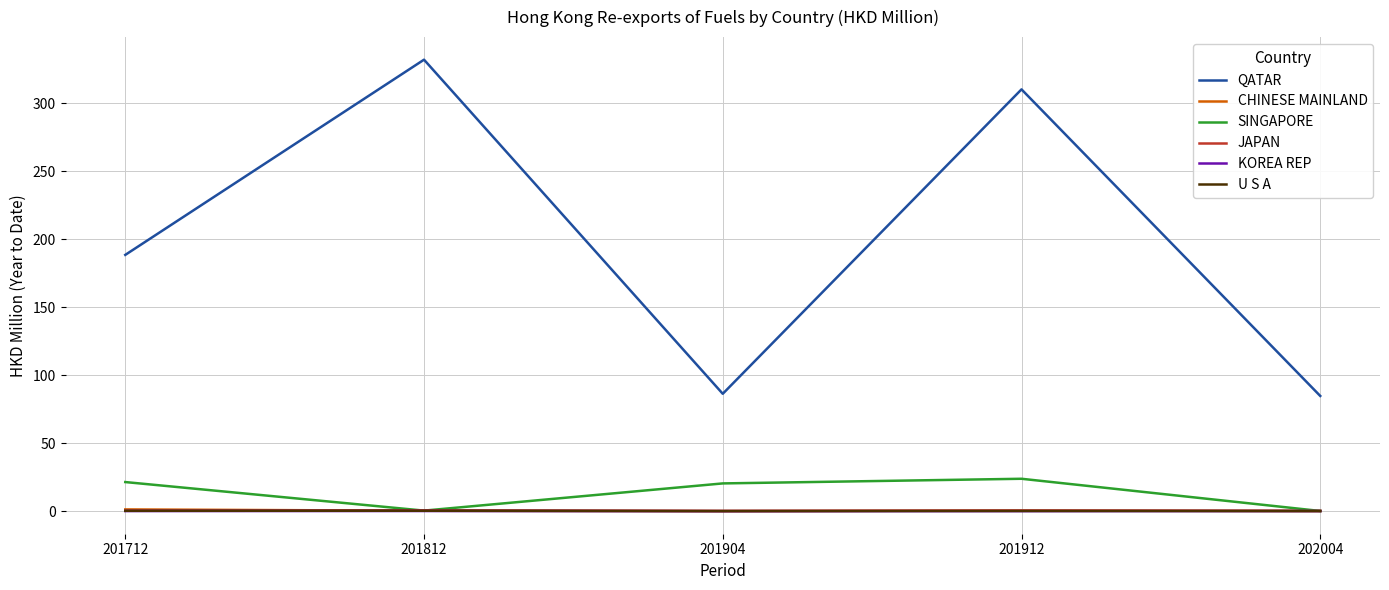

Does the chart have visible grid lines?

Yes